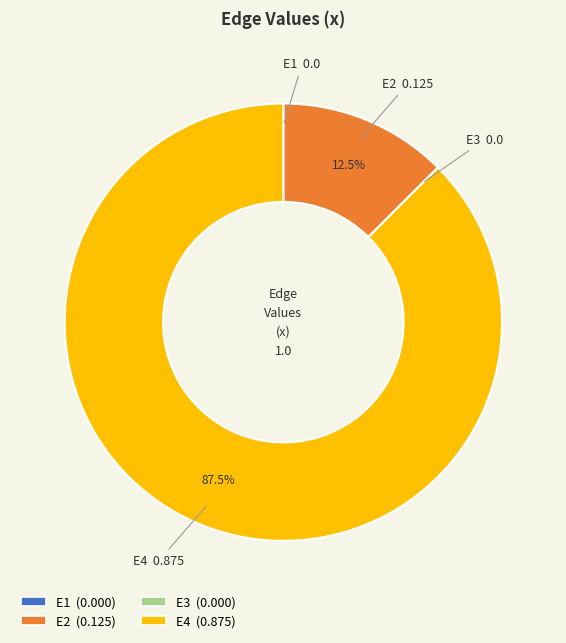

What is the largest slice in the pie chart?

E4